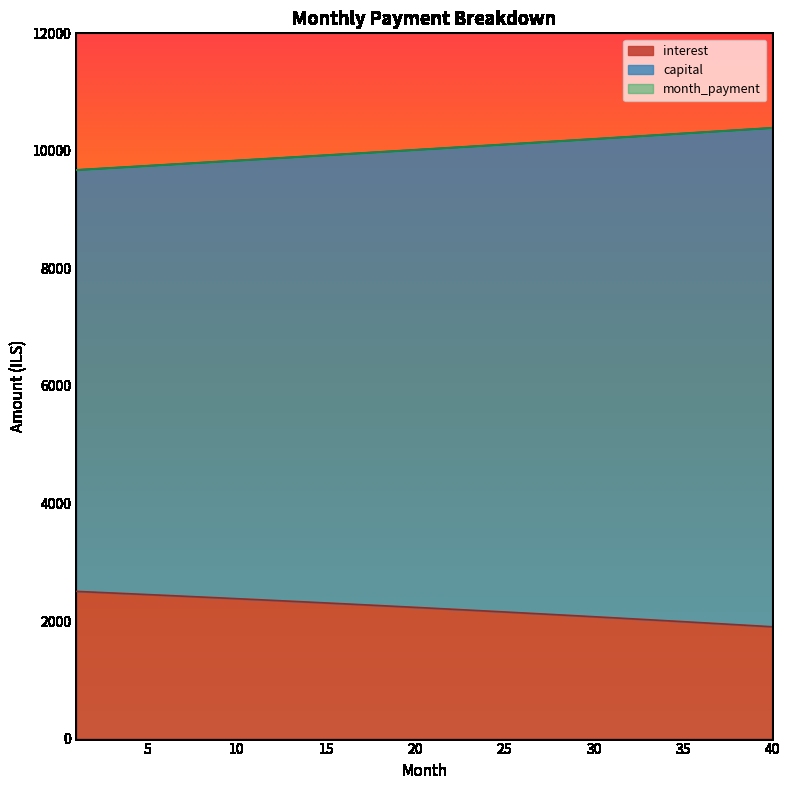

What is the value of the capital point at the 14th from the left?

9906.9